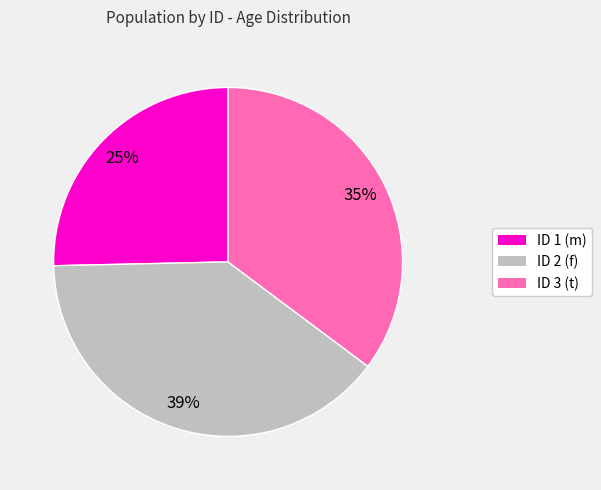

Is the sum of ID 3 (t) and ID 2 (f) greater than half?

Yes